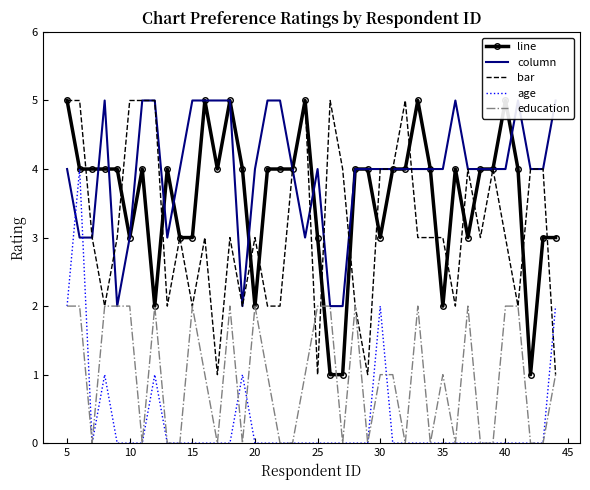

List the series in order of their peak value, lowest first.

education, age, line, column, bar